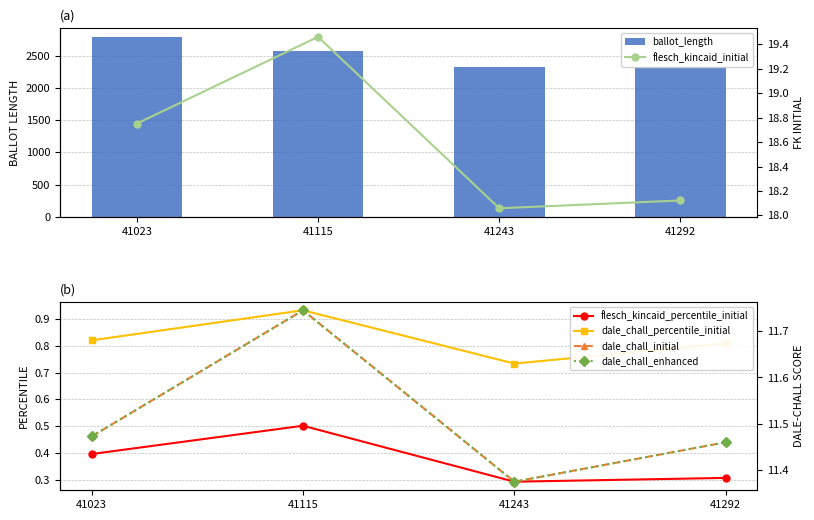

What is the value of the flesch_kincaid_percentile_initial point at the 1st from the left?

0.4